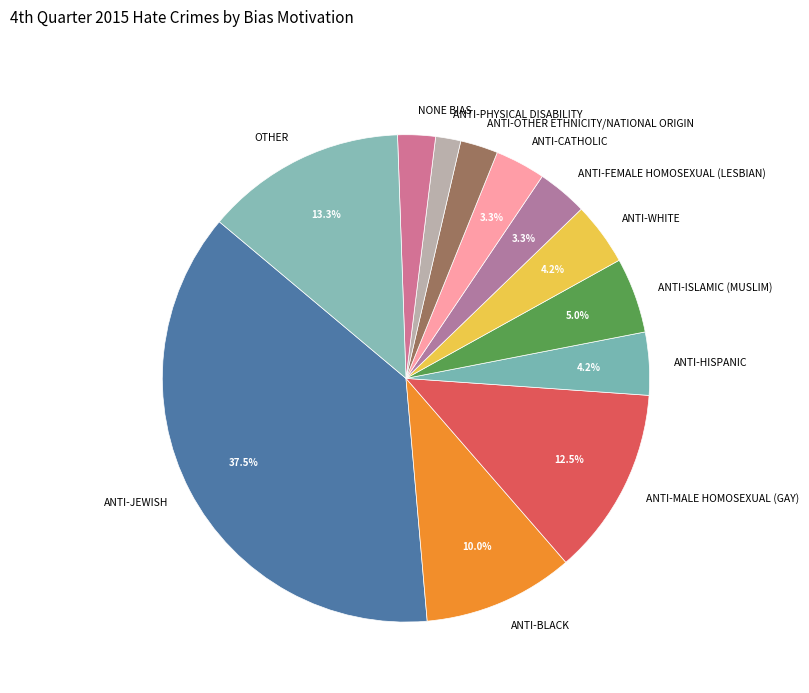

What portion of the pie excludes ANTI-FEMALE HOMOSEXUAL (LESBIAN)?

96.7%